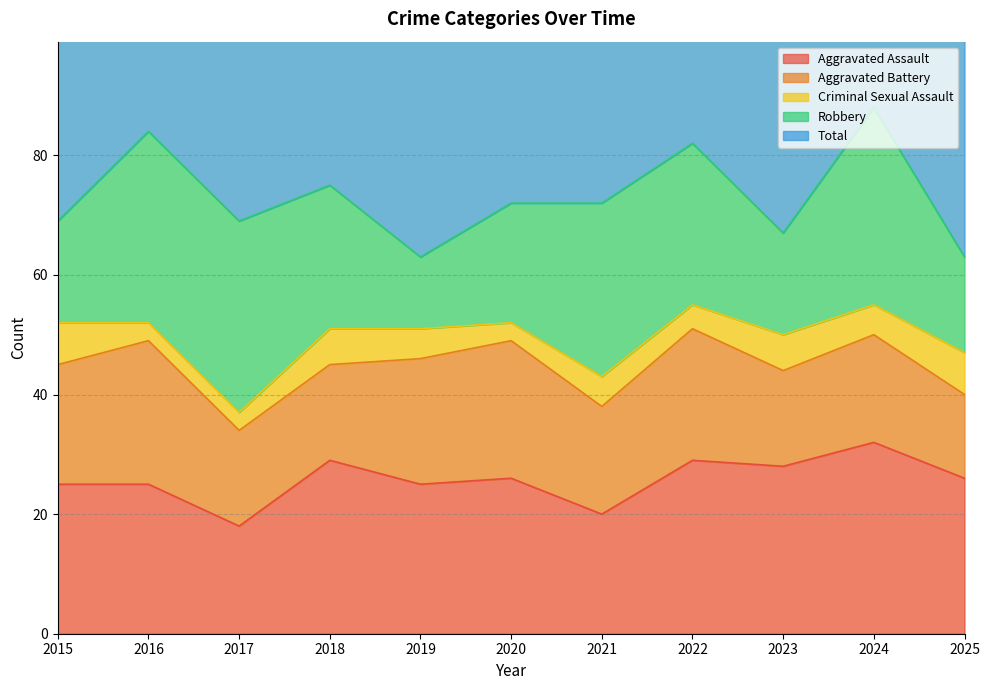

At 2019, list the series in order from largest to smallest.

Total, Aggravated Assault, Aggravated Battery, Robbery, Criminal Sexual Assault